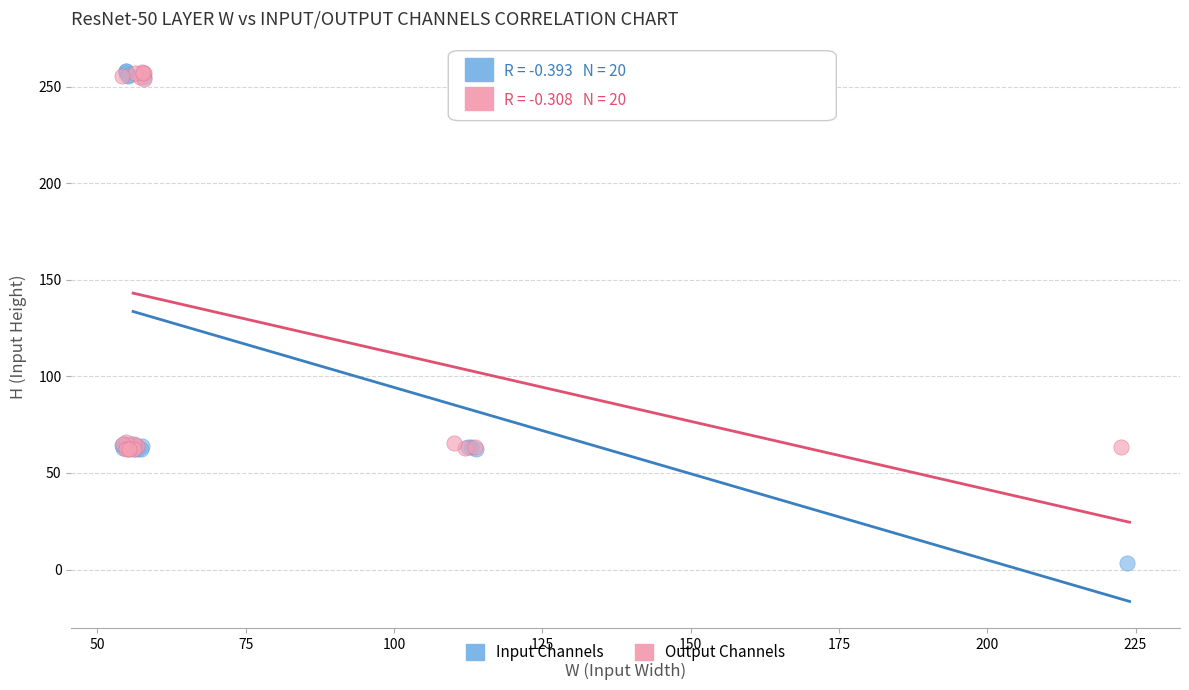

Which series reaches the minimum Y coordinate?

Input Channels